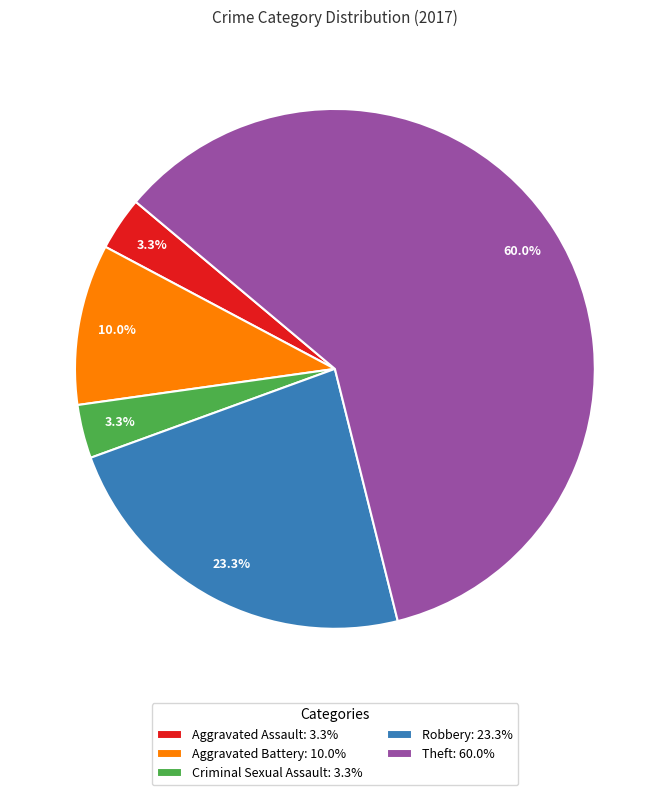

Combined, do Aggravated Assault: 3.3% and Criminal Sexual Assault: 3.3% account for over 50%?

No